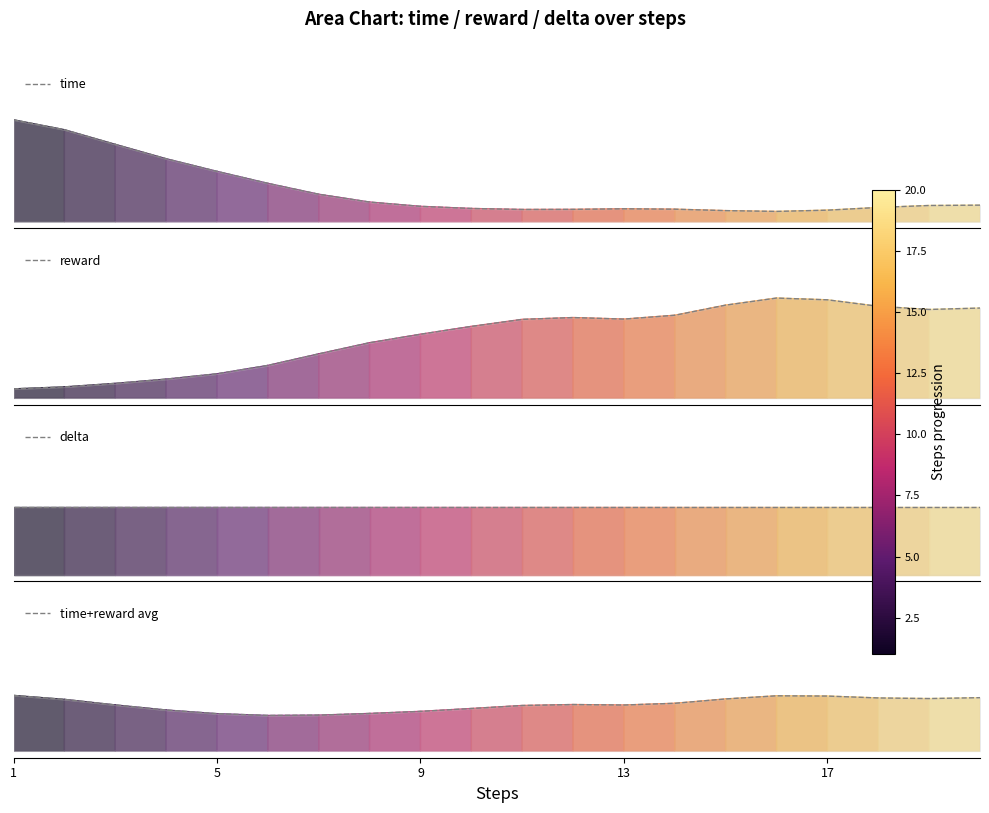

What is the average value of the time+reward avg series?

0.3